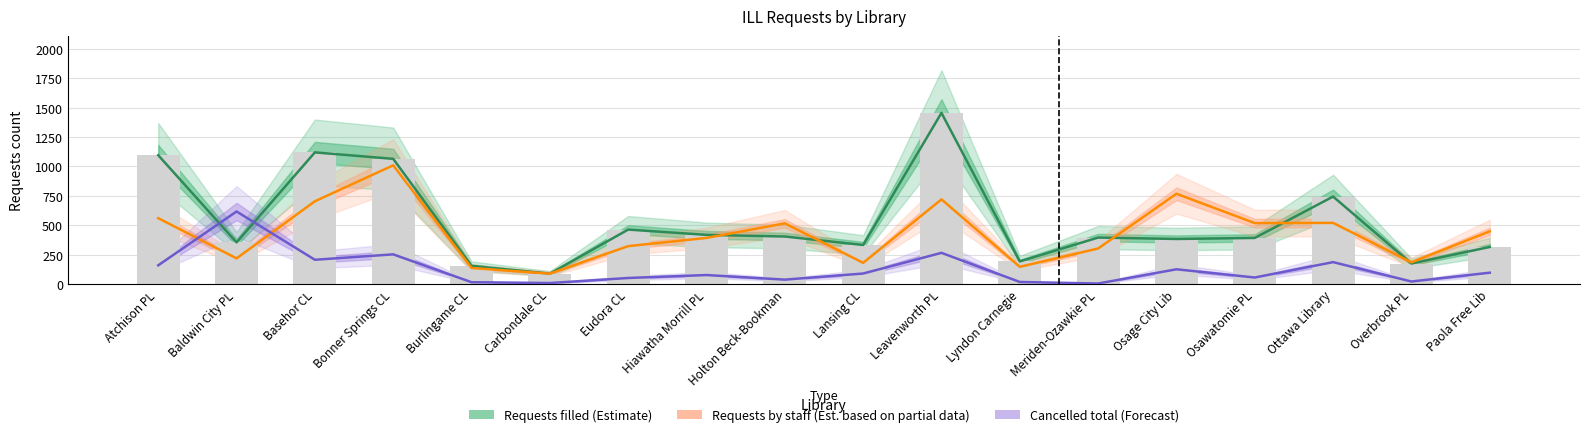

Which series has the largest total across all categories?

Requests filled (Estimate)